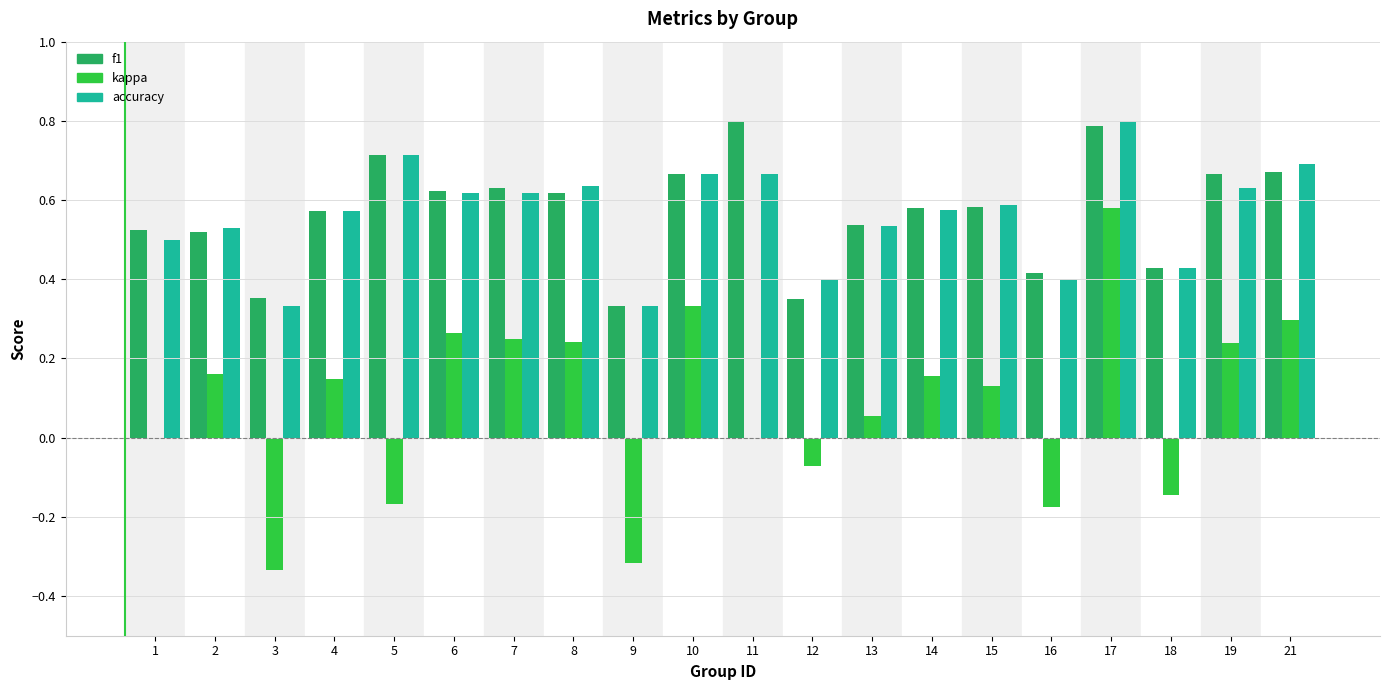

Which series has the largest range (max minus min)?

kappa